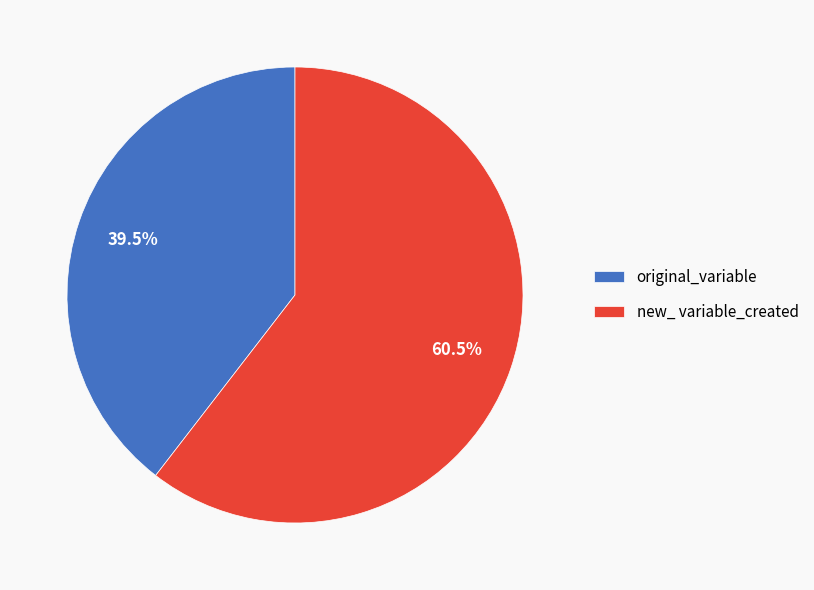

What percentage do new_ variable_created and original_variable together represent?

100.0%